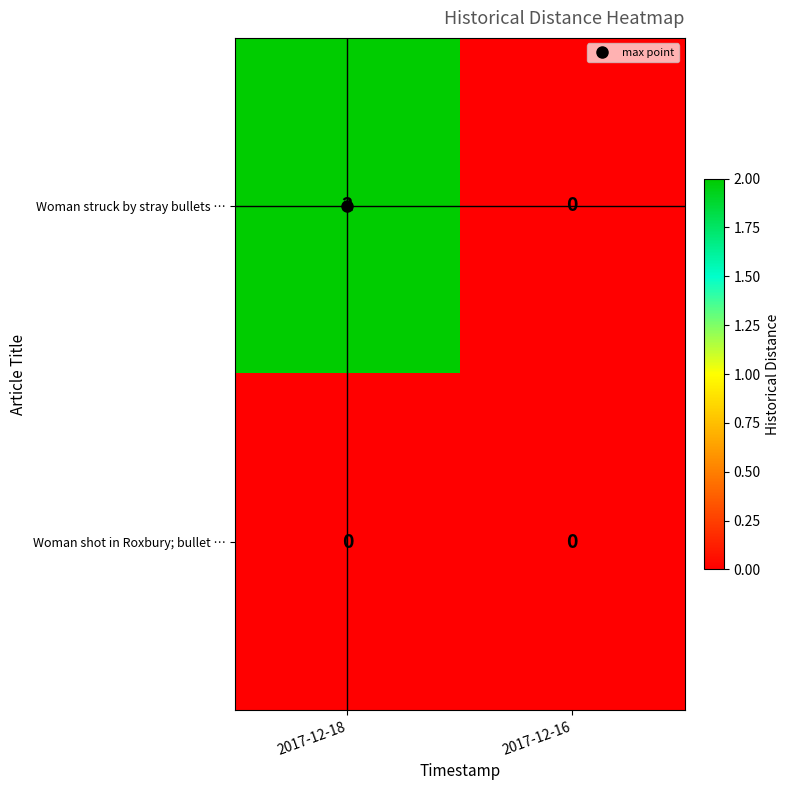

Which label corresponds to the largest value in the chart?

2017-12-18